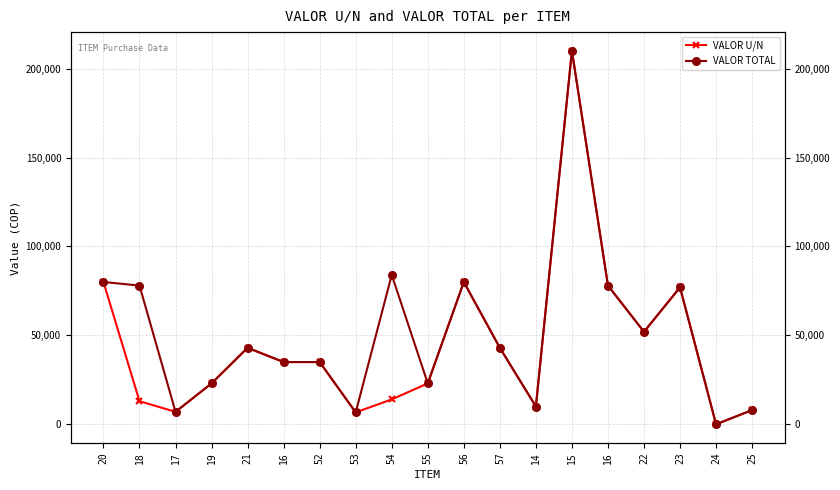

At 25, list the series in order from largest to smallest.

VALOR U/N, VALOR TOTAL